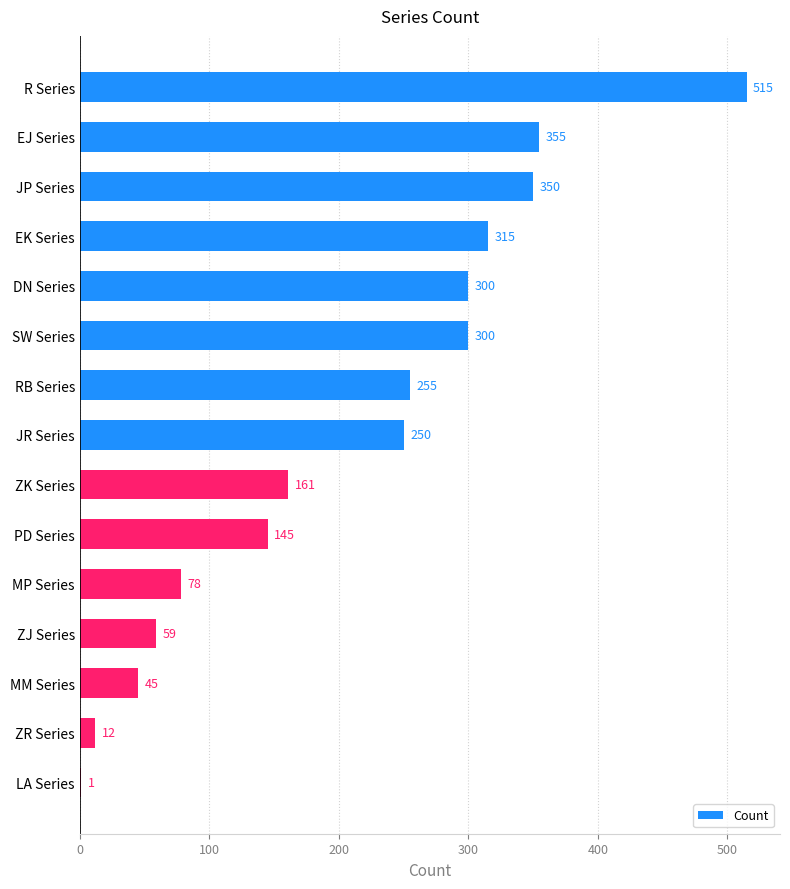

At which category does the chart reach its peak across all series?

R Series